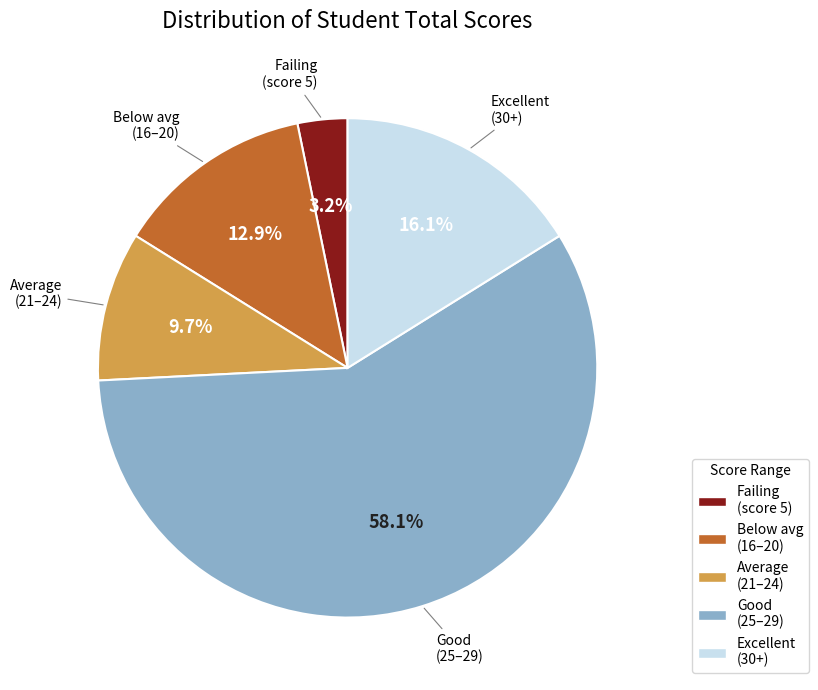

Does any single category account for the majority?

Yes